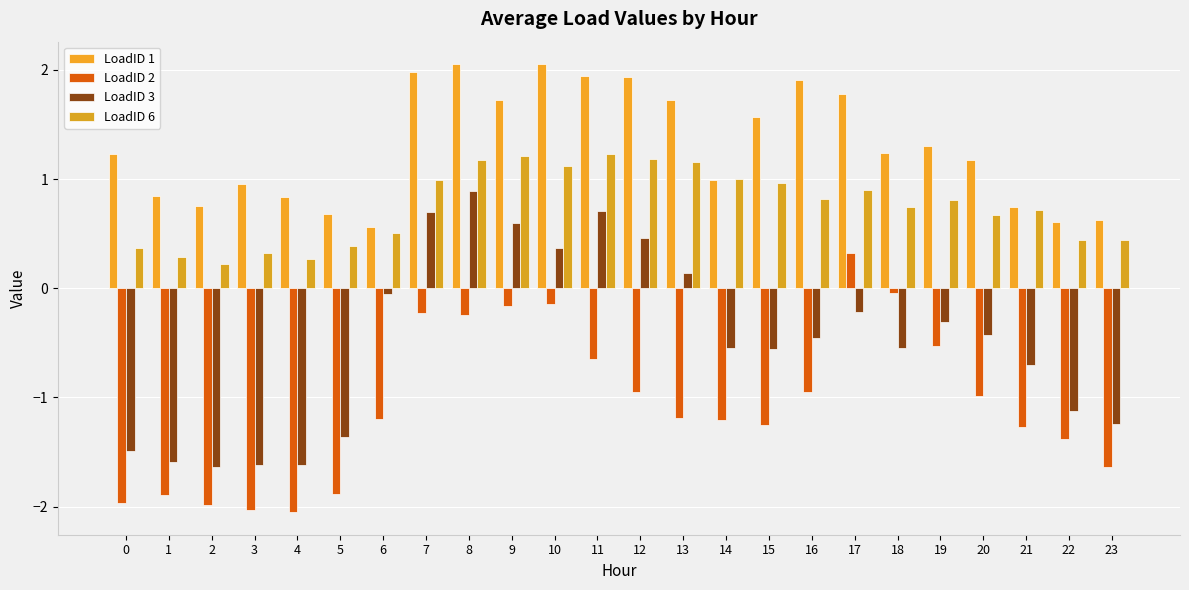

Does the chart contain any negative values?

Yes